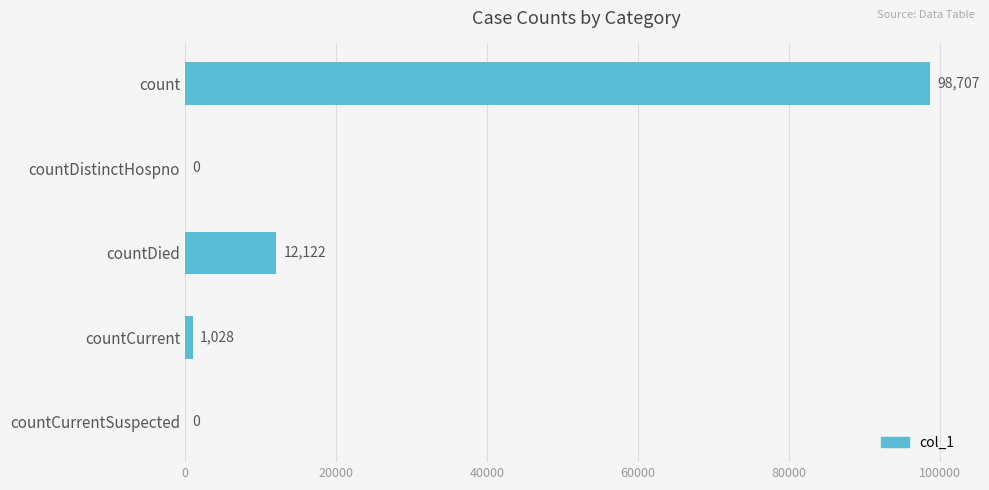

Between count and countDied, which is larger?

count